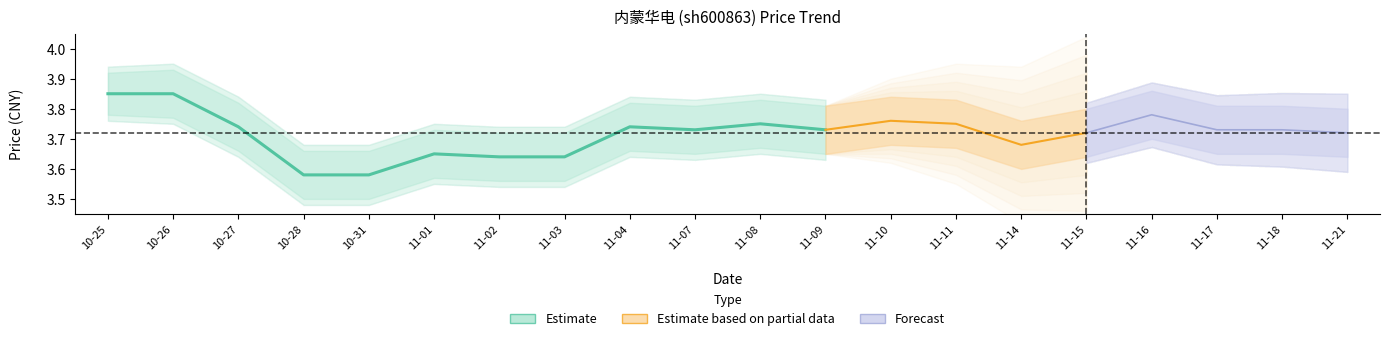

What is the average value of the price series?

3.7